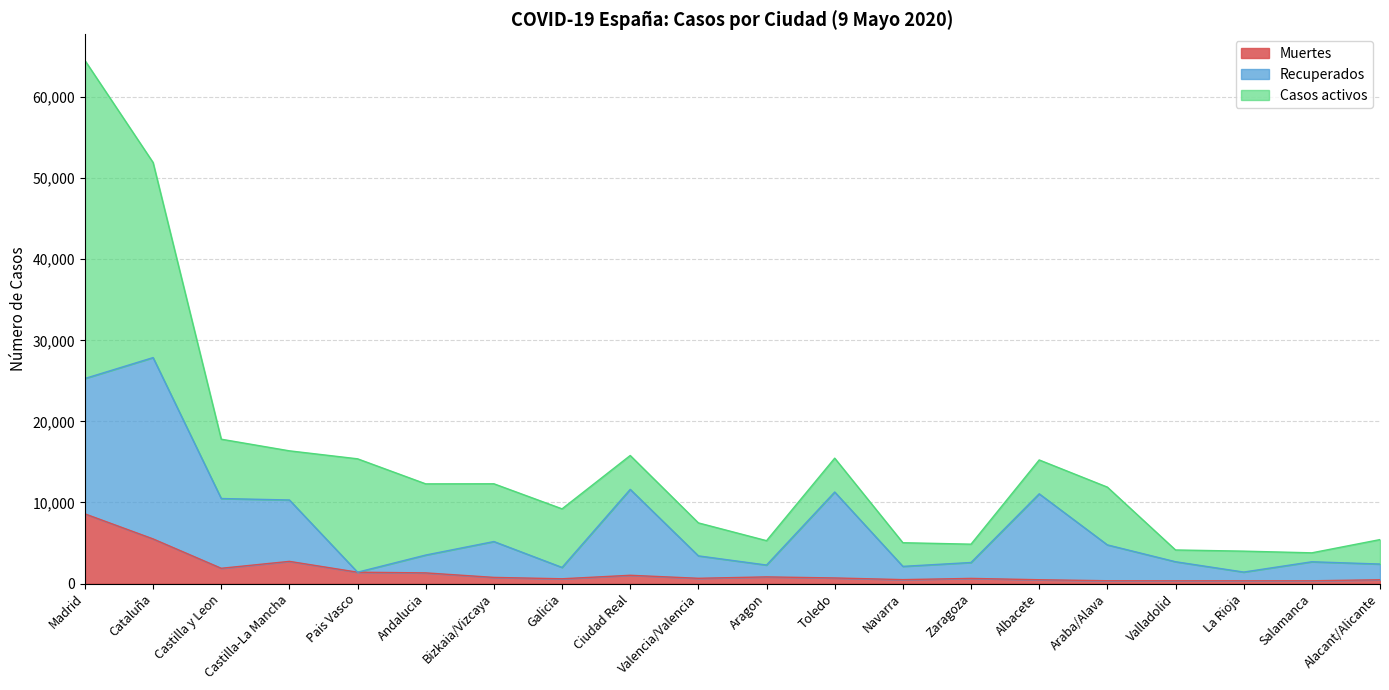

Is the value of Muertes at Salamanca greater than the value of Recuperados at Andalucia?

No